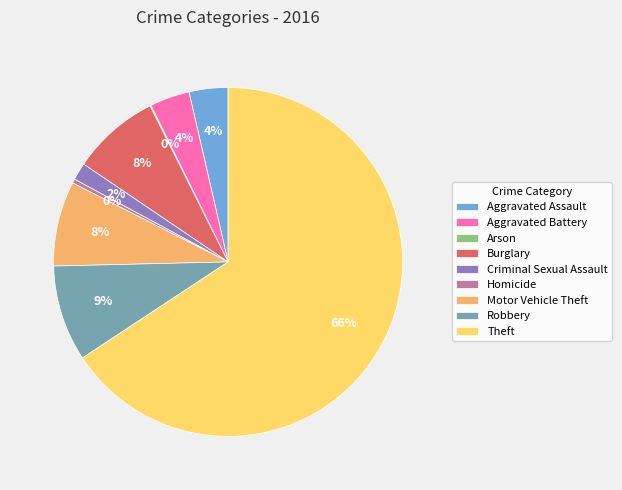

What is the largest slice in the pie chart?

Theft